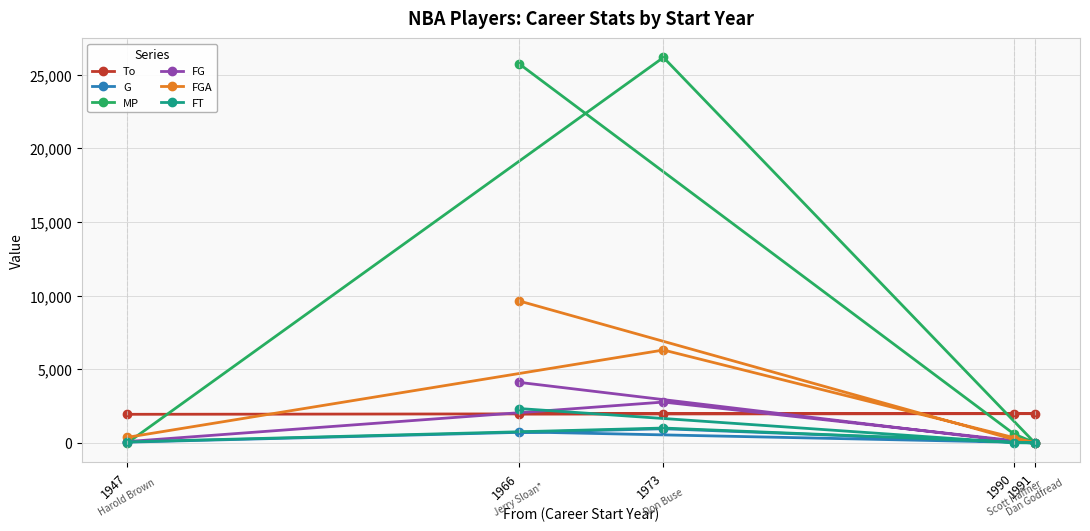

What is the label of the 5th point from the right?

1947